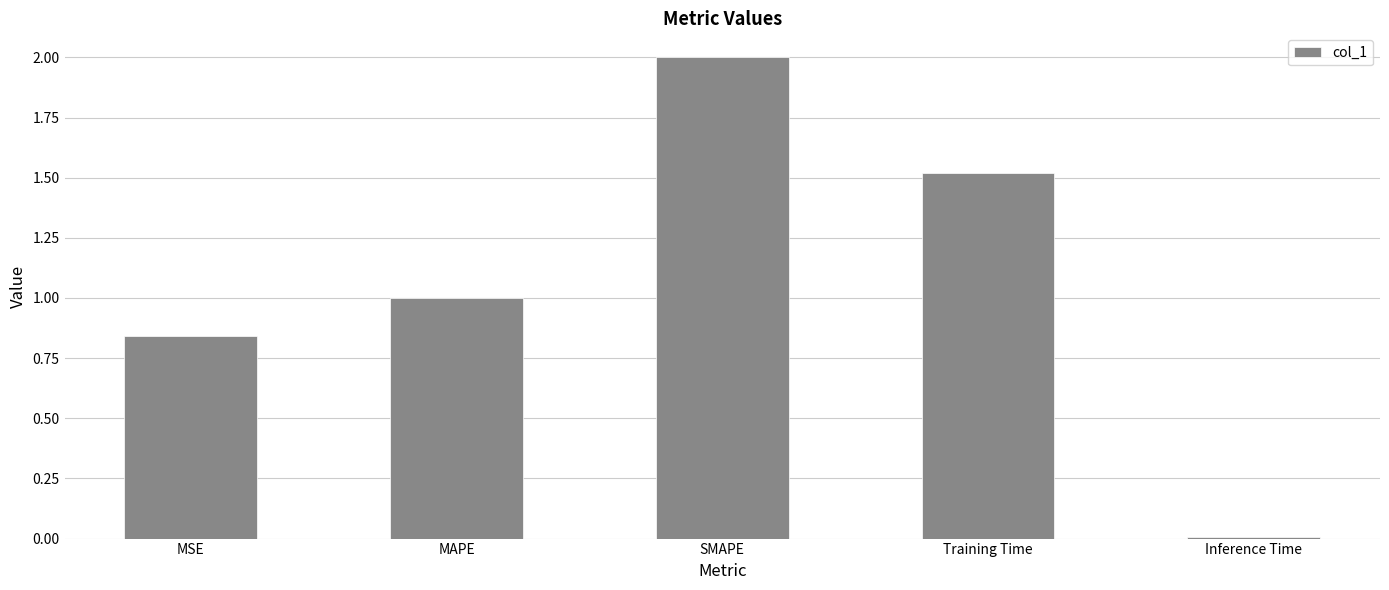

Rank the categories by value from lowest to highest.

Inference Time, MSE, MAPE, Training Time, SMAPE